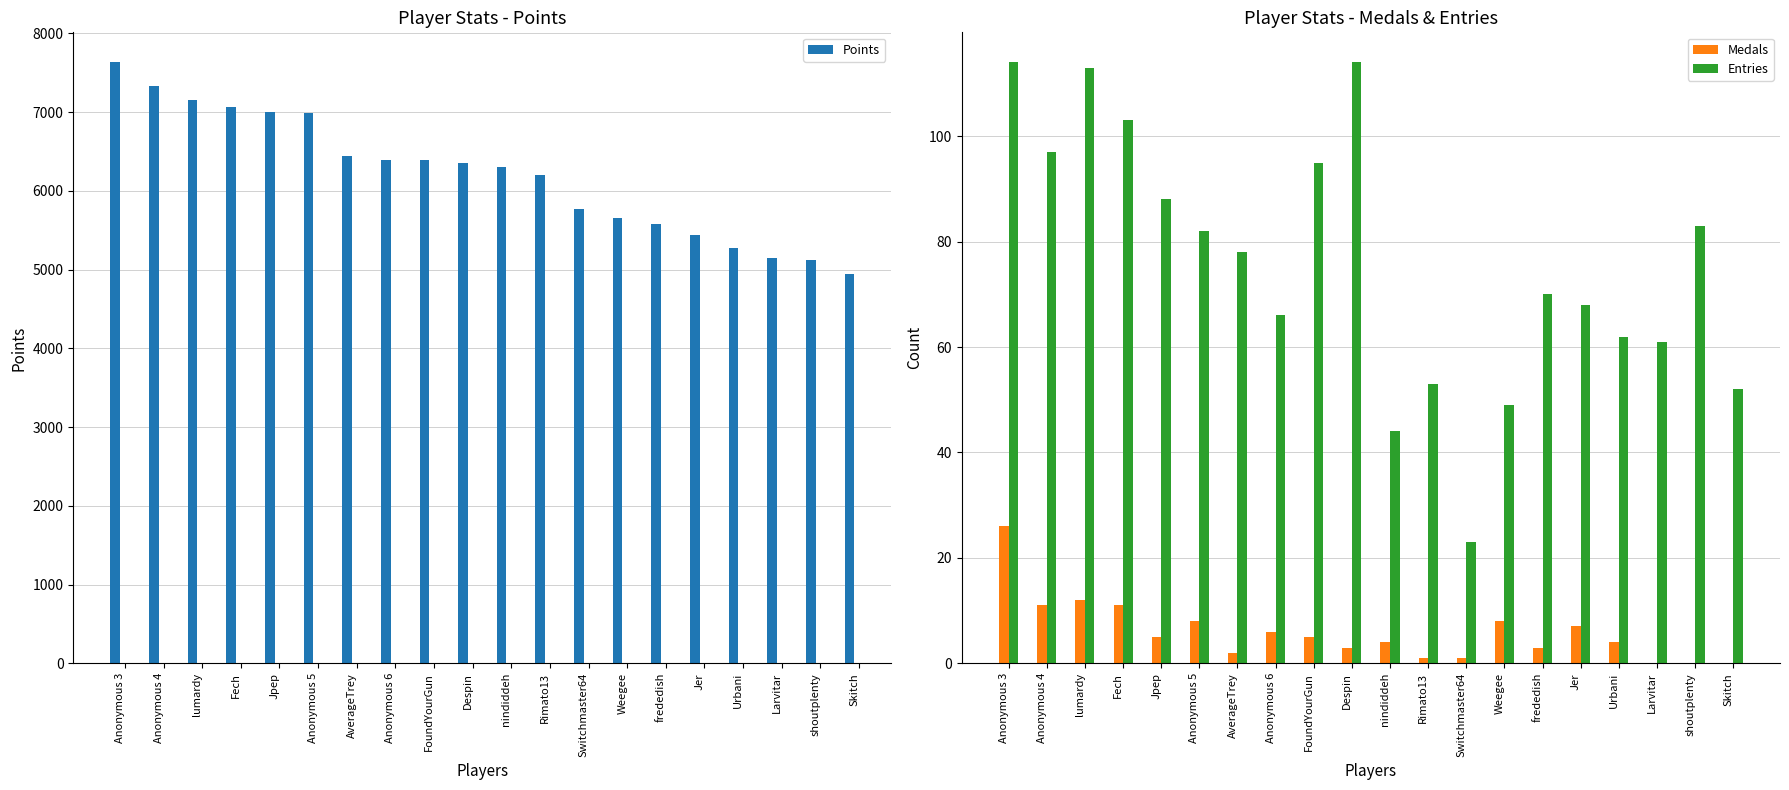

What is the average value of the Points series?

6208